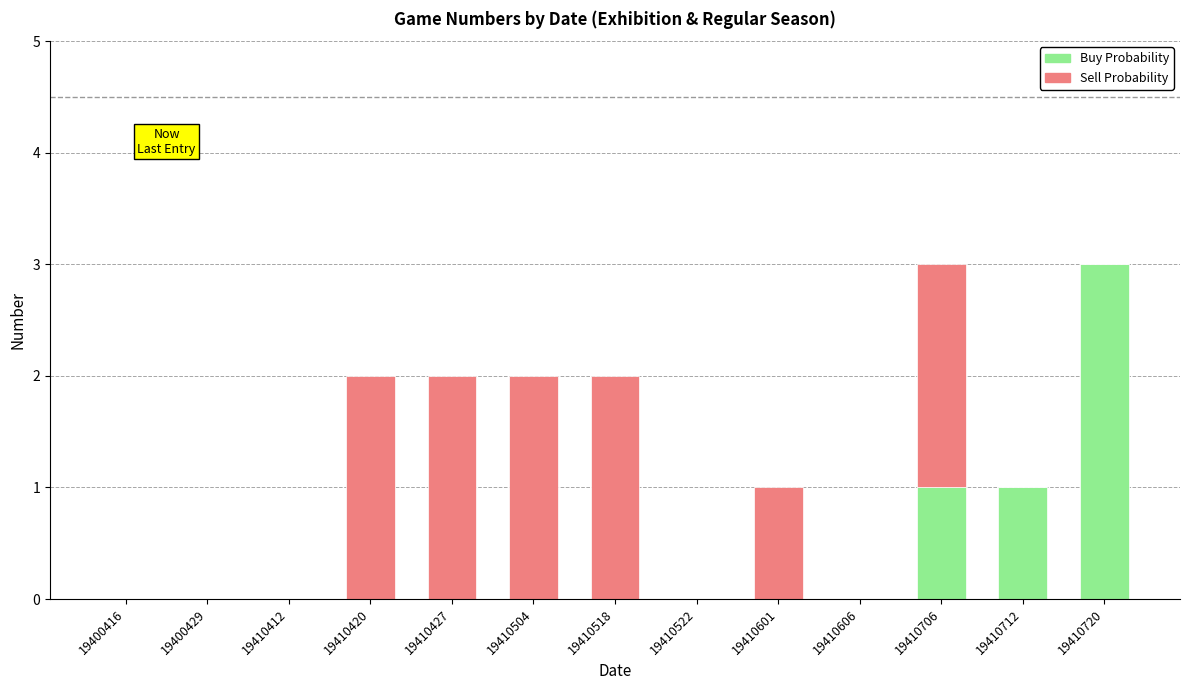

At which label does Buy Probability reach its peak?

19410720